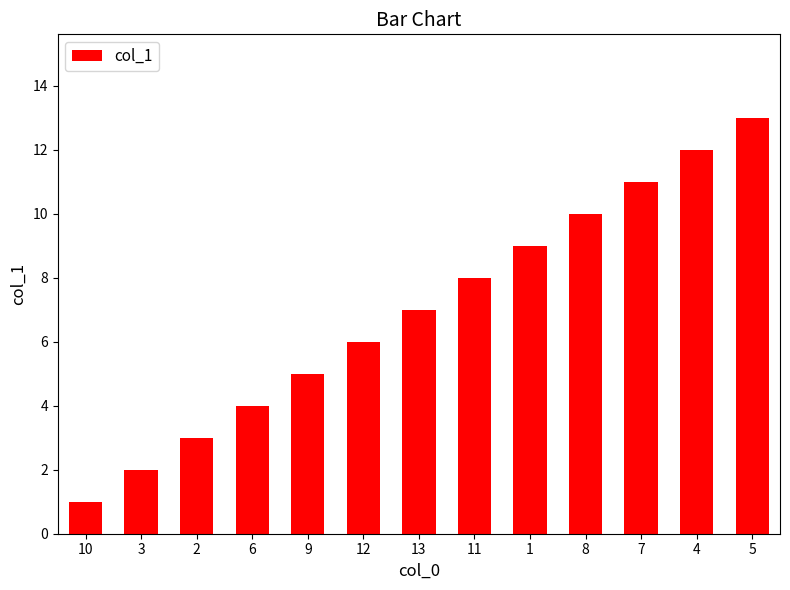

What is the greatest value displayed?

13